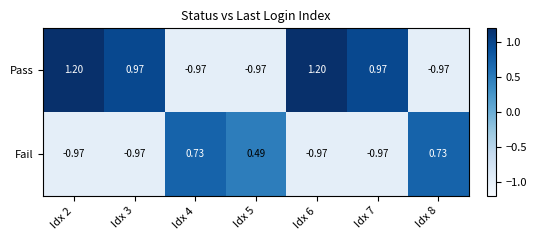

Which series has the widest spread of values?

Pass